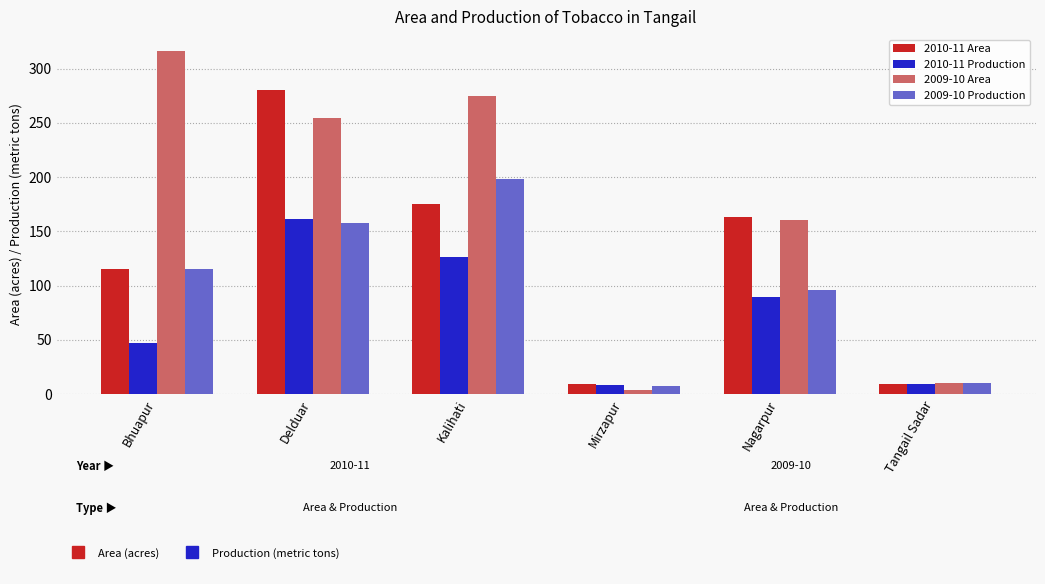

Count the number of data series in this chart.

4